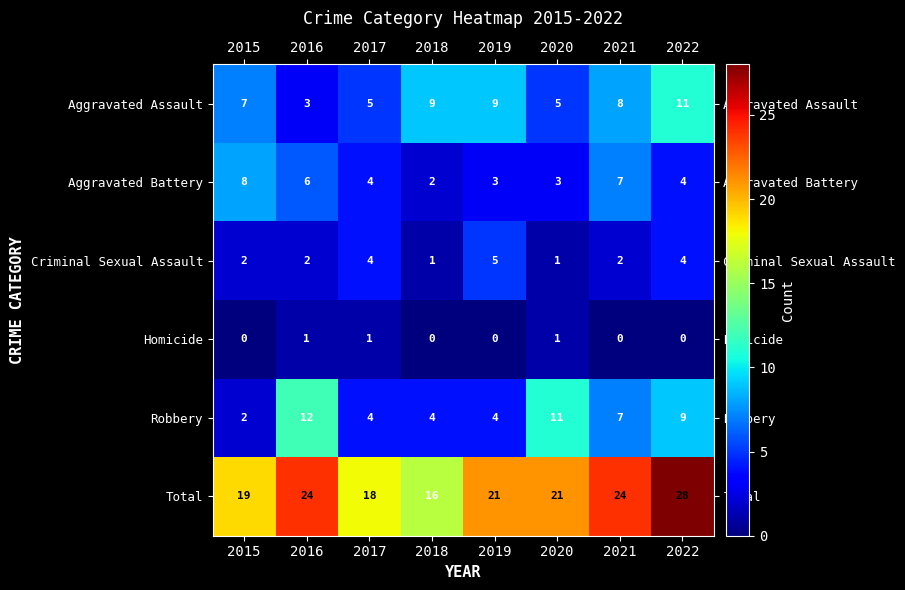

Which series has the largest total across all categories?

Total